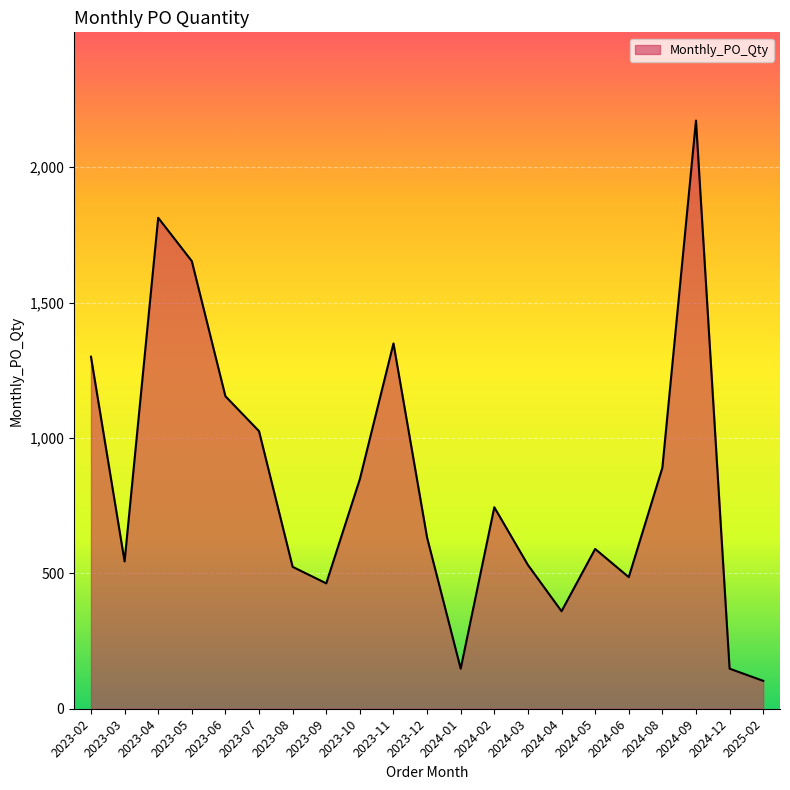

What is the smallest value displayed?

103